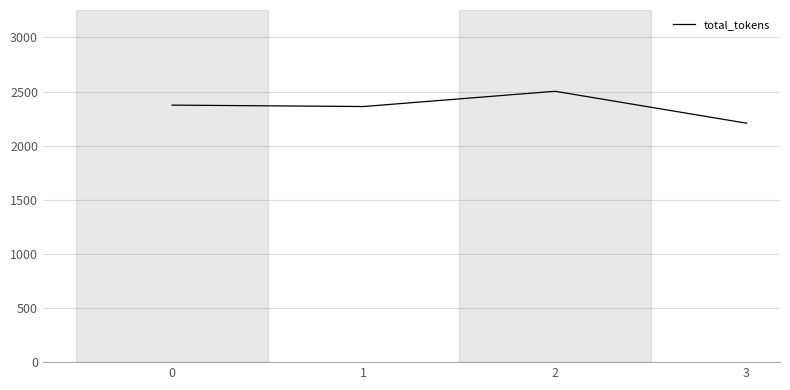

Where is the first local maximum?

2